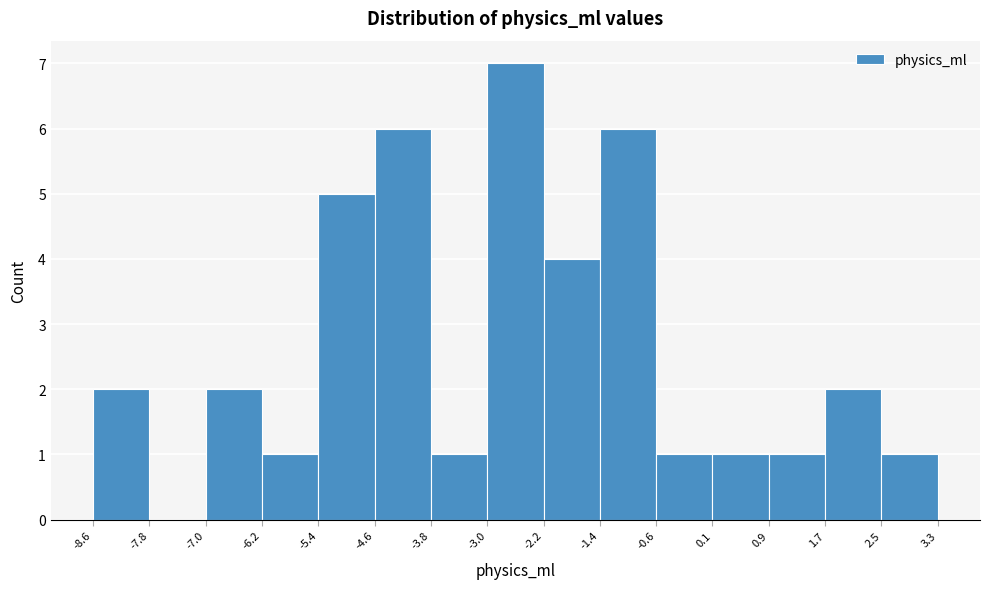

Reading left to right, transcribe this chart: for each bar, give the range it covers on the x-axis and its height. The values are not printed on the chart, so give them approximately, as read against the axis.

-8.6 to -7.8: 2
-7.8 to -7.0: 0
-7.0 to -6.2: 2
-6.2 to -5.4: 1
-5.4 to -4.6: 5
-4.6 to -3.8: 6
-3.8 to -3.0: 1
-3.0 to -2.2: 7
-2.2 to -1.4: 4
-1.4 to -0.6: 6
-0.6 to 0.1: 1
0.1 to 0.9: 1
0.9 to 1.7: 1
1.7 to 2.5: 2
2.5 to 3.3: 1